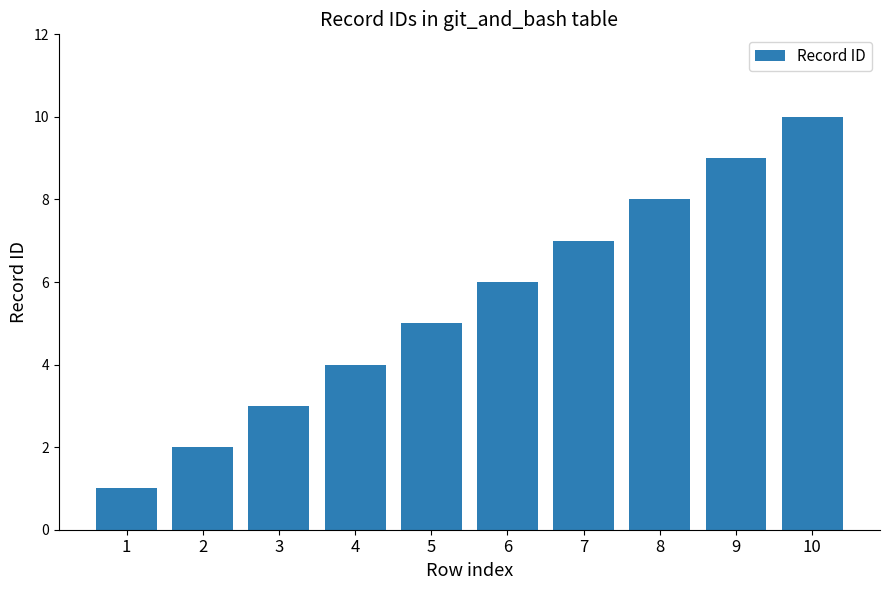

Reading left to right, extract all data points from this chart.

1=1	2=2	3=3	4=4	5=5	6=6	7=7	8=8	9=9	10=10